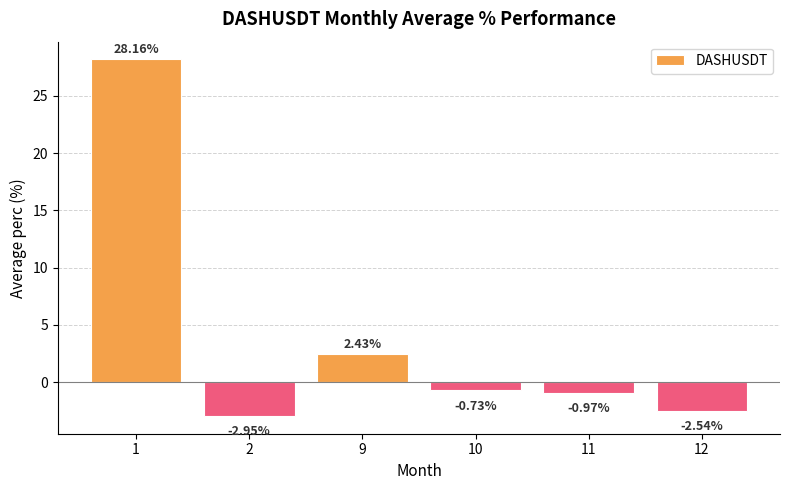

Rank the categories by value from highest to lowest.

1, 9, 10, 11, 12, 2